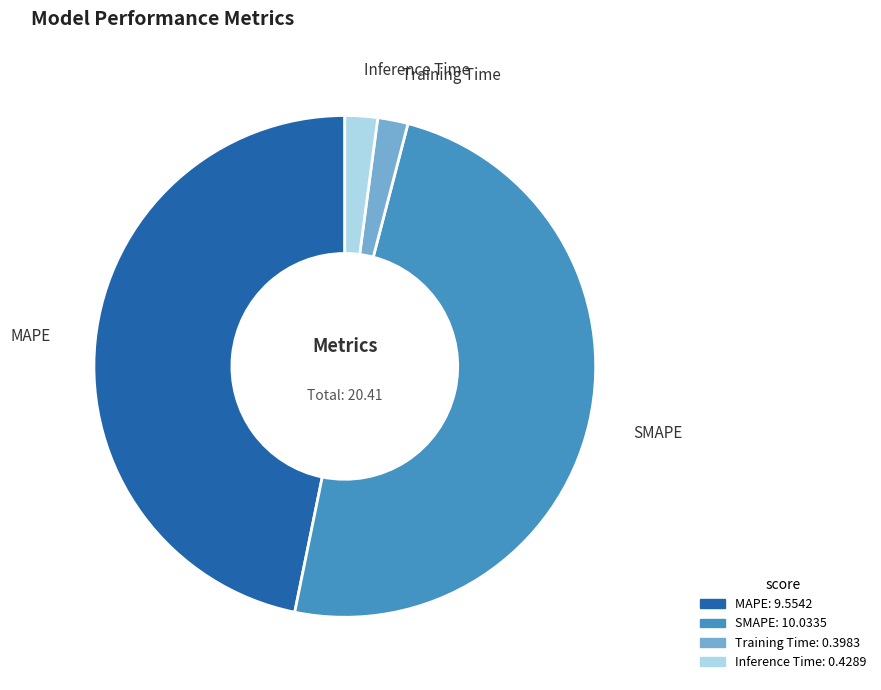

How many slices are in this pie chart?

4